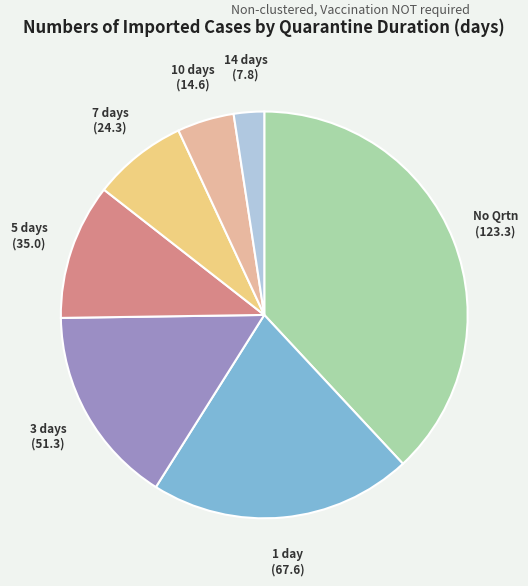

Which slice is the largest?

No Qrtn